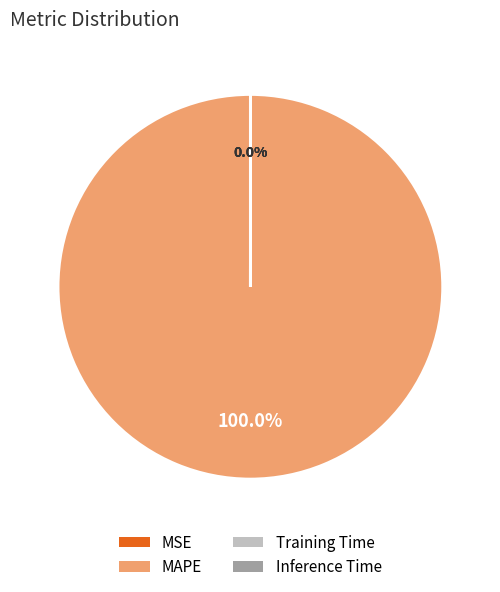

Which slice represents more than half of the pie?

MAPE